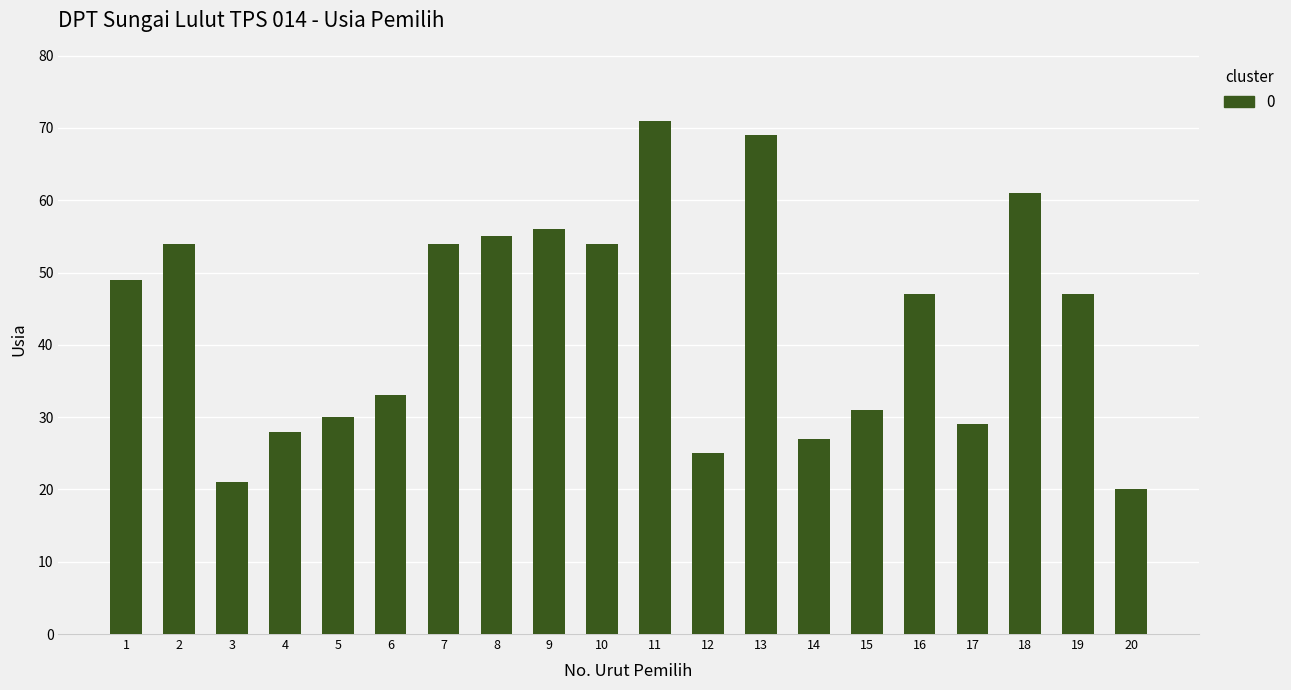

What is the difference between the values at 4 and 2?

26